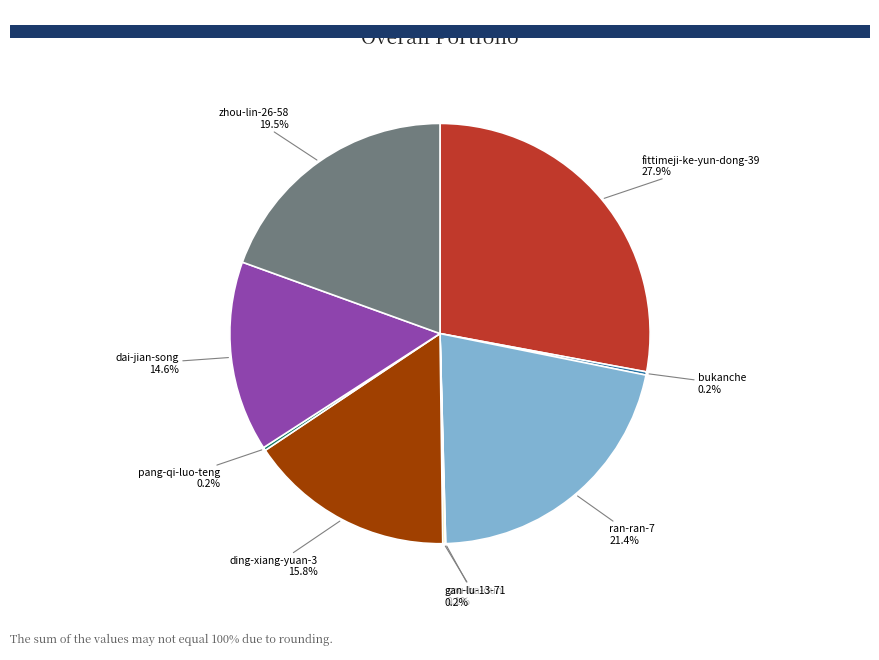

Approximately how many times larger is the value at ding-xiang-yuan-3 compared to ran-ran-7?

0.7